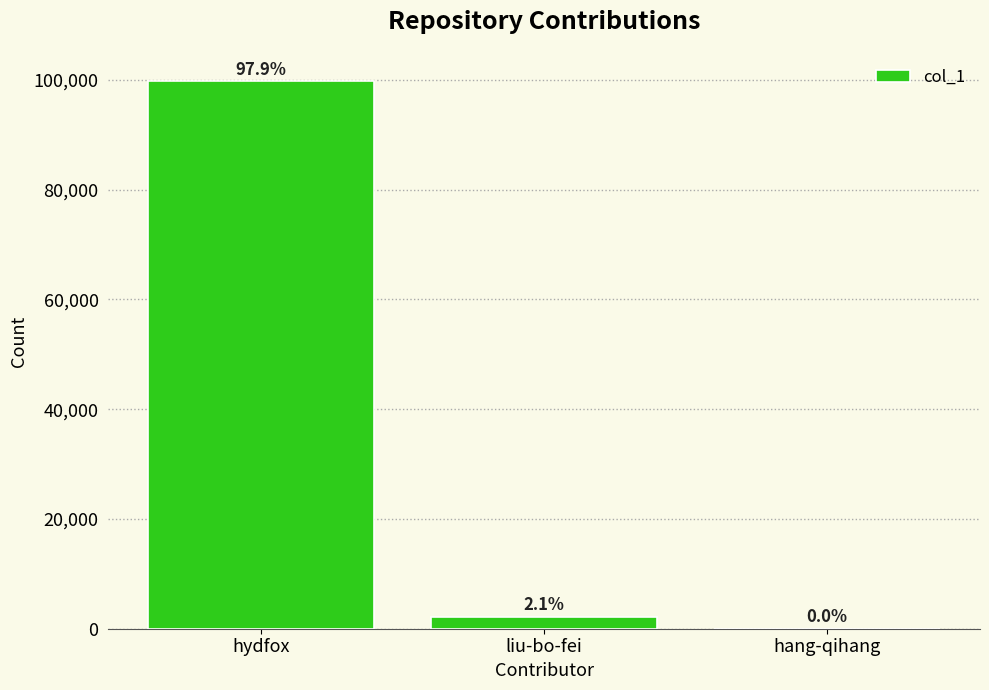

Count the number of data series in this chart.

1